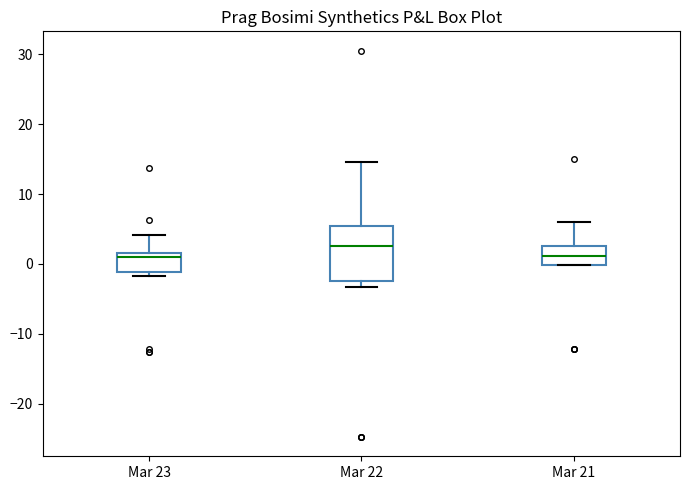

Where is the lower edge of the box for Mar 23 on the y-axis? The values are not printed on the chart, so give them approximately, as read against the axis.

-1